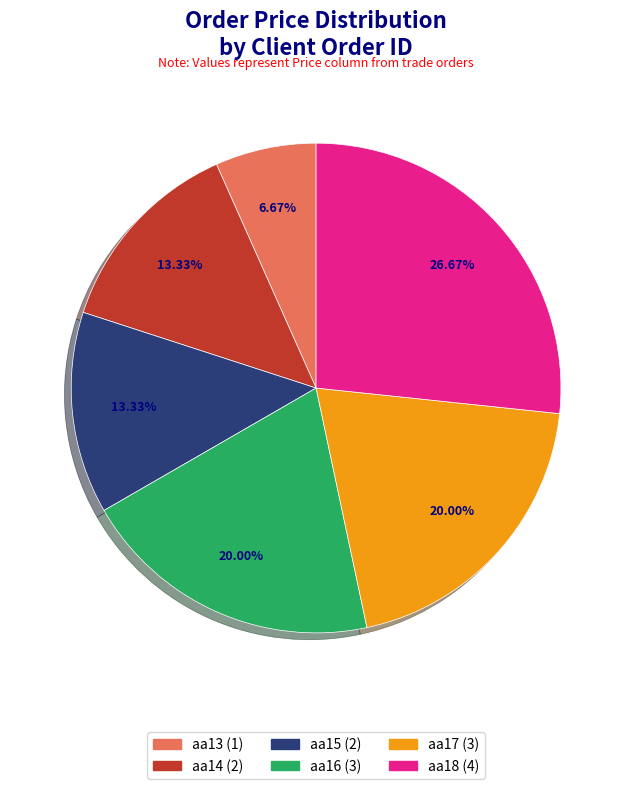

Is it true that aa13 is 1% of the pie?

False